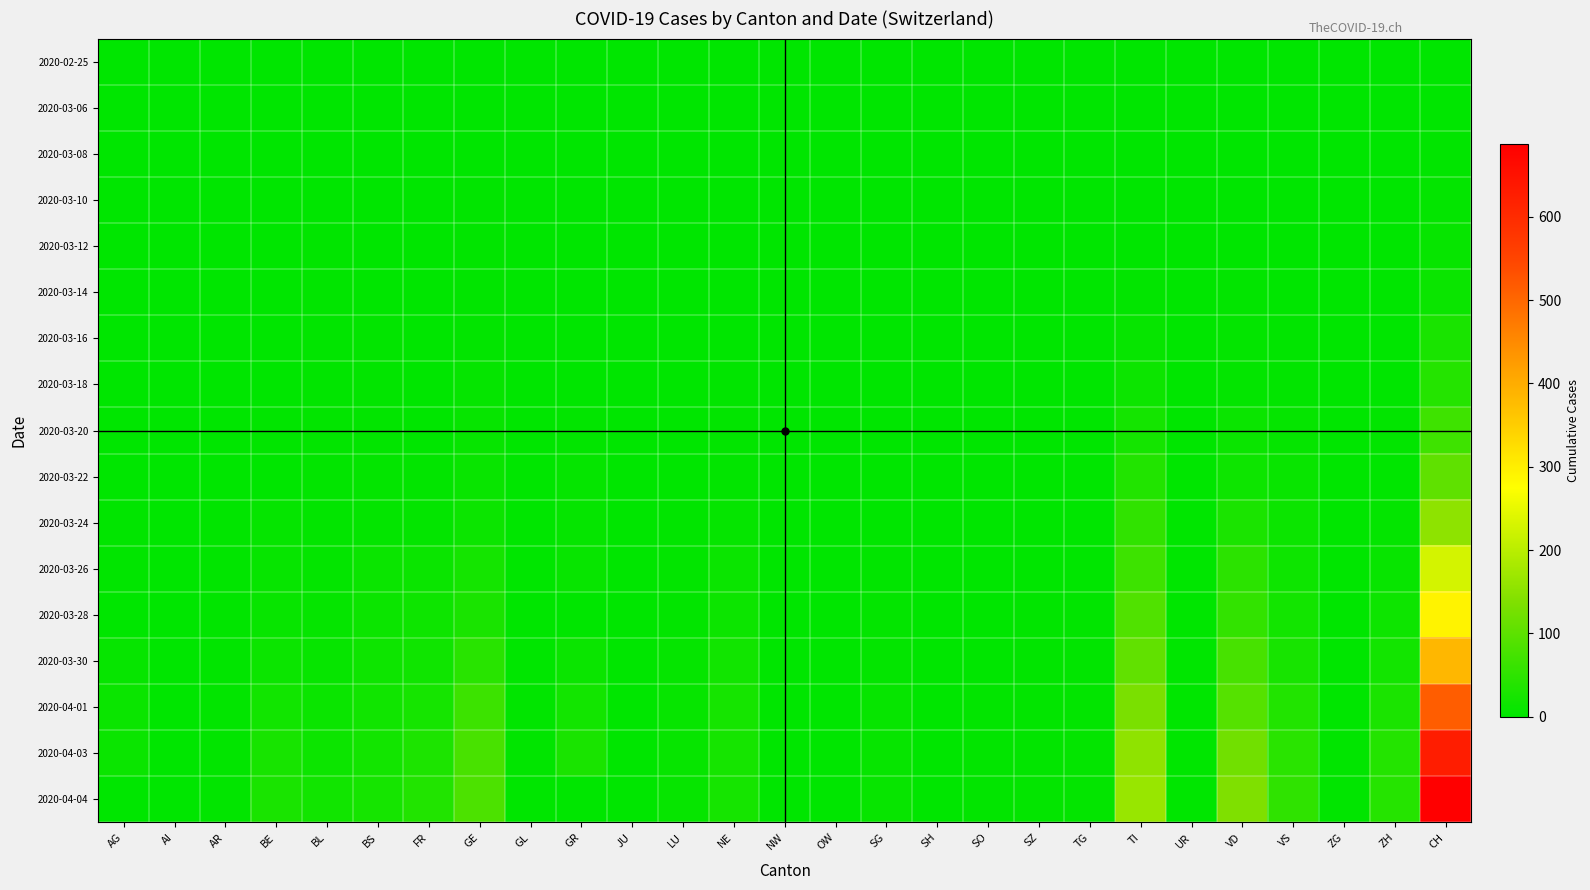

Which series changed the most between LU and NE?

2020-04-04